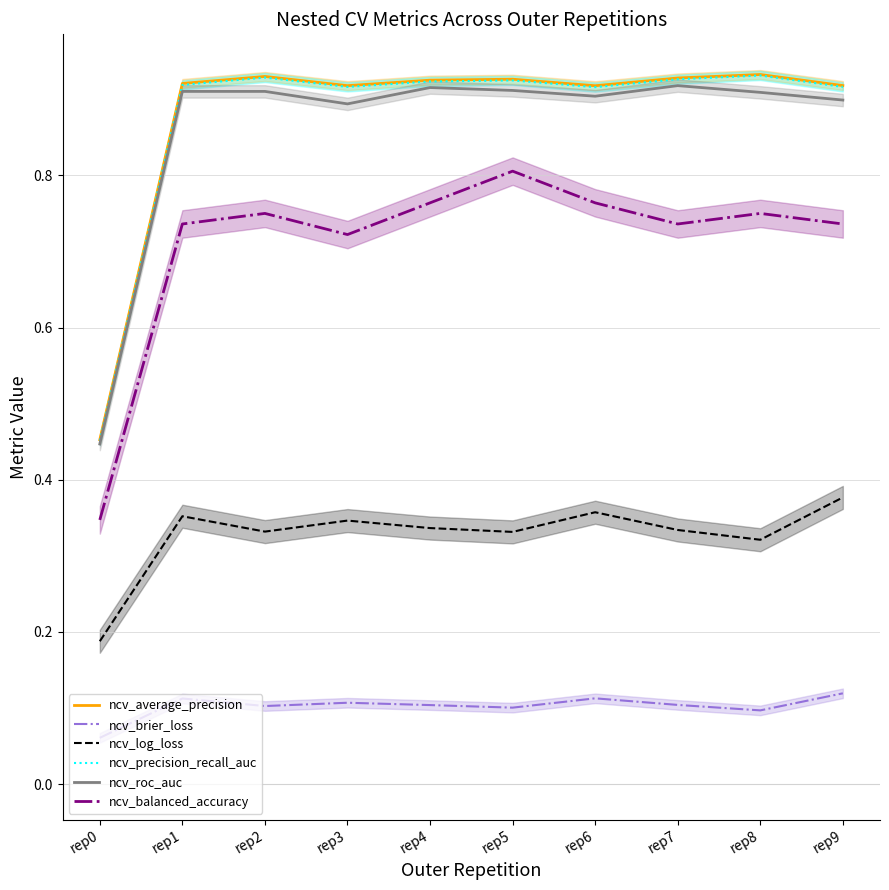

The ncv_brier_loss series shows 0.1 at rep1. True or false?

True